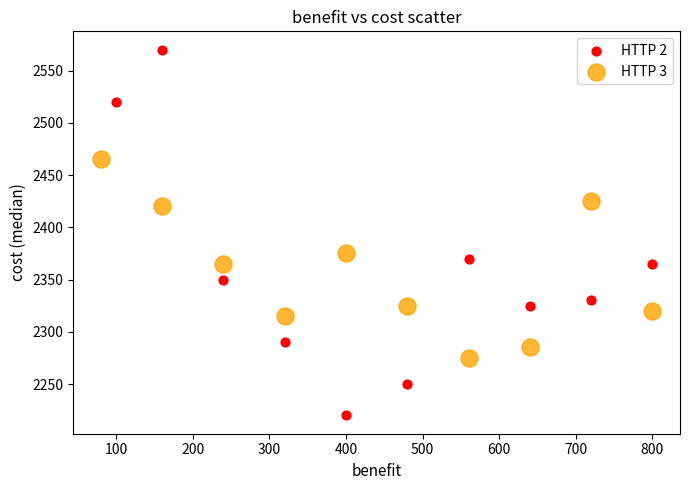

Which series contains the lowest Y value?

HTTP 2